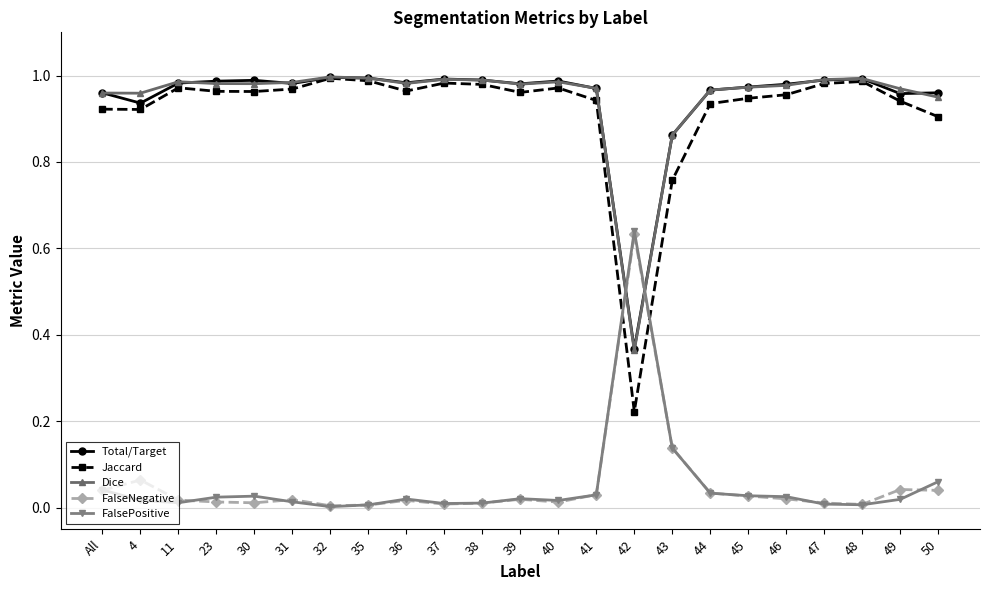

True or false: Dice has more than 2 points higher than both neighbors.

True